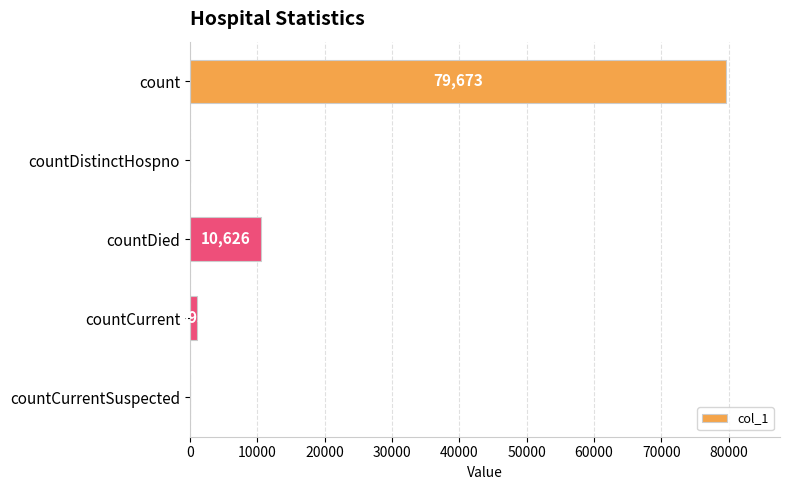

Which has a higher value, countDistinctHospno or count?

count